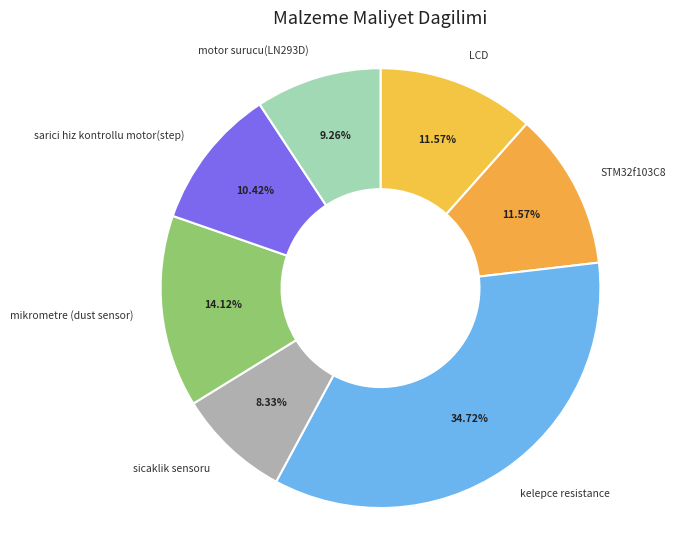

How many segments does this pie chart have?

7